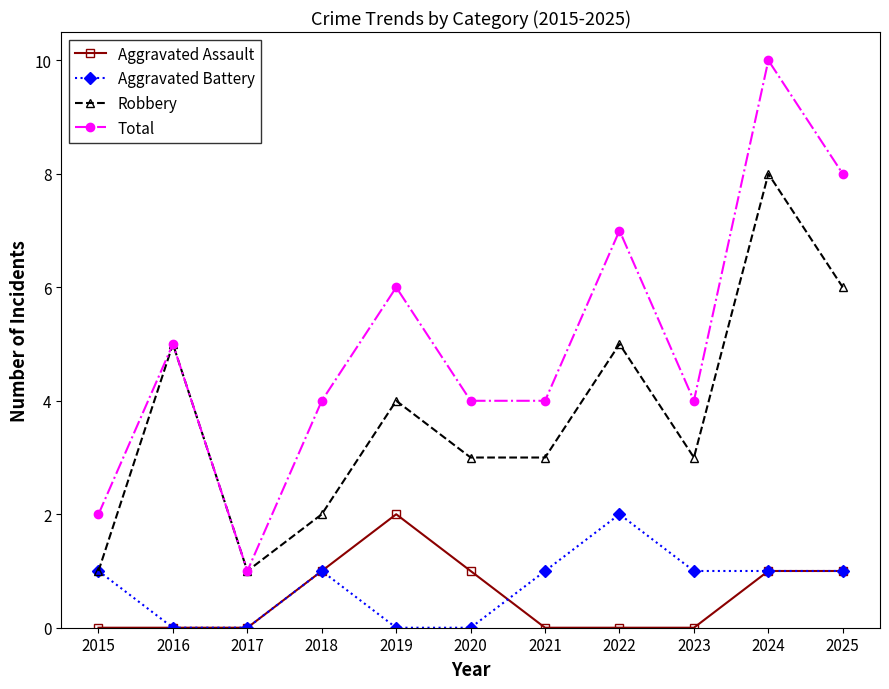

Which category has the highest value in the Robbery series?

2024